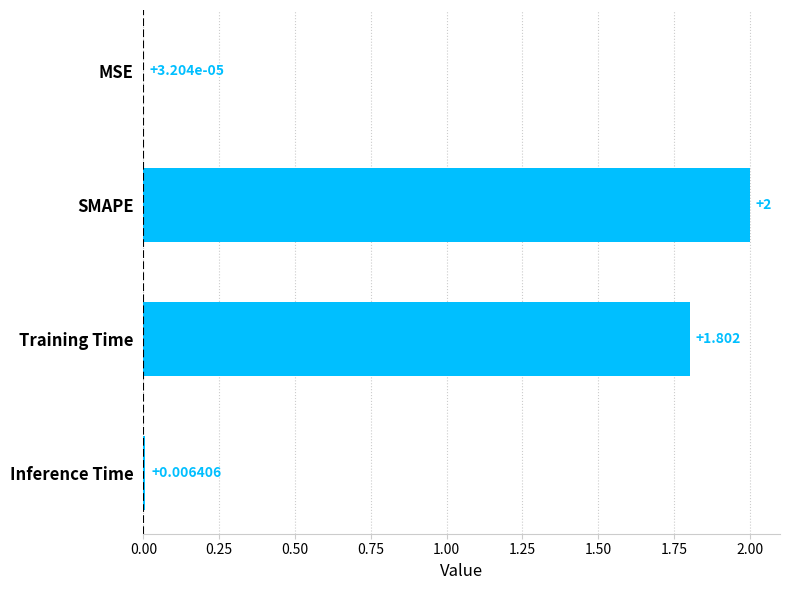

At which label is the value closest to 1?

Training Time